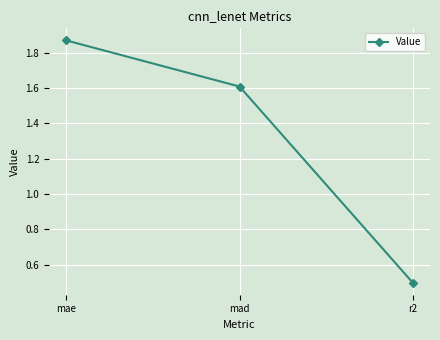

The value at r2 is 0.5. True or false?

True